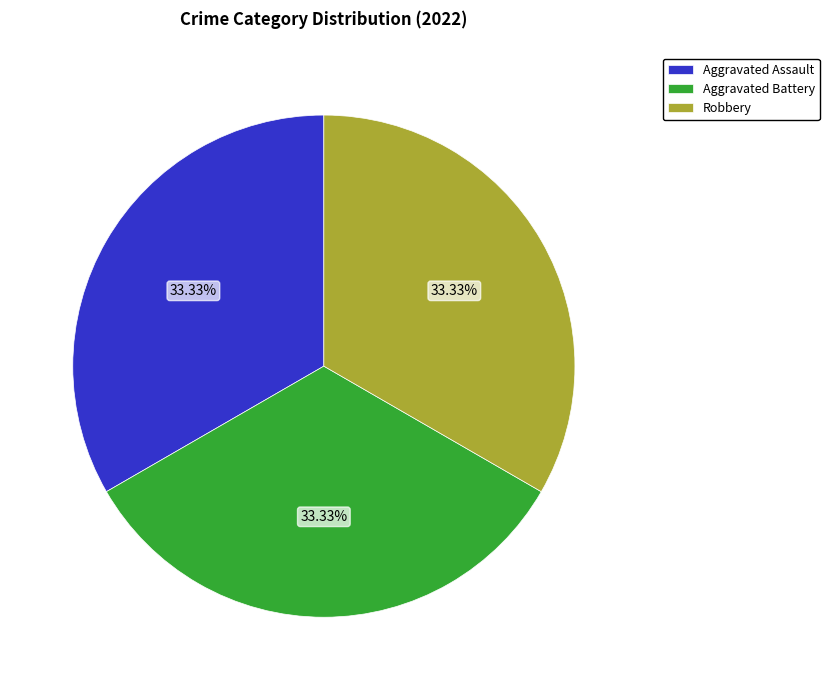

Count the number of slices in the pie.

3